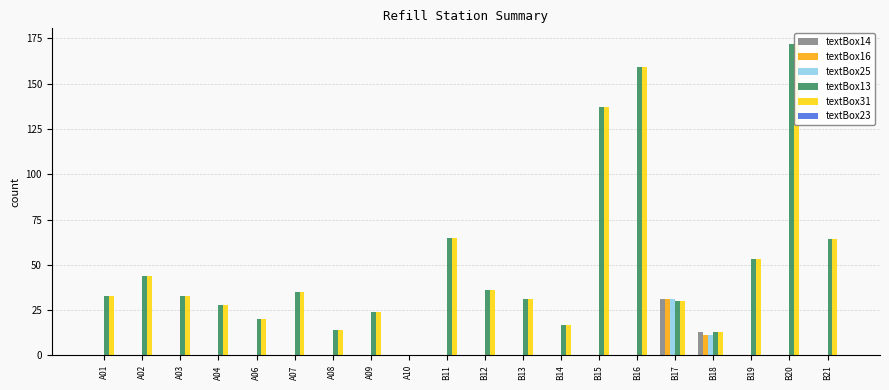

At which category is the sum across all series the highest?

B20